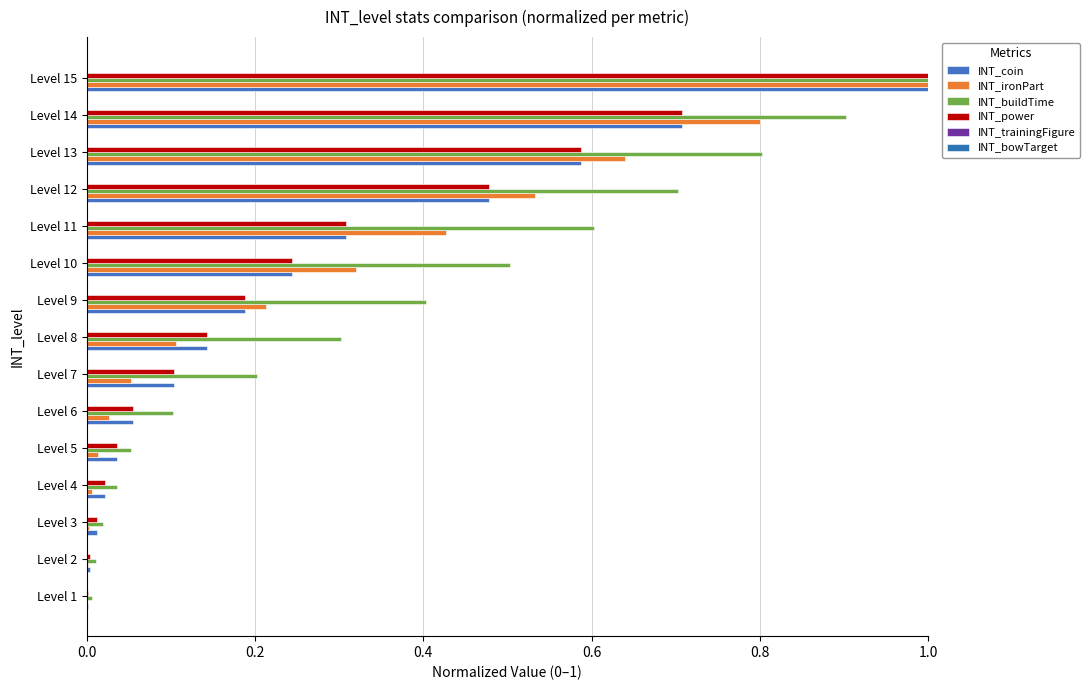

What is the average value of the INT_coin series?

0.3